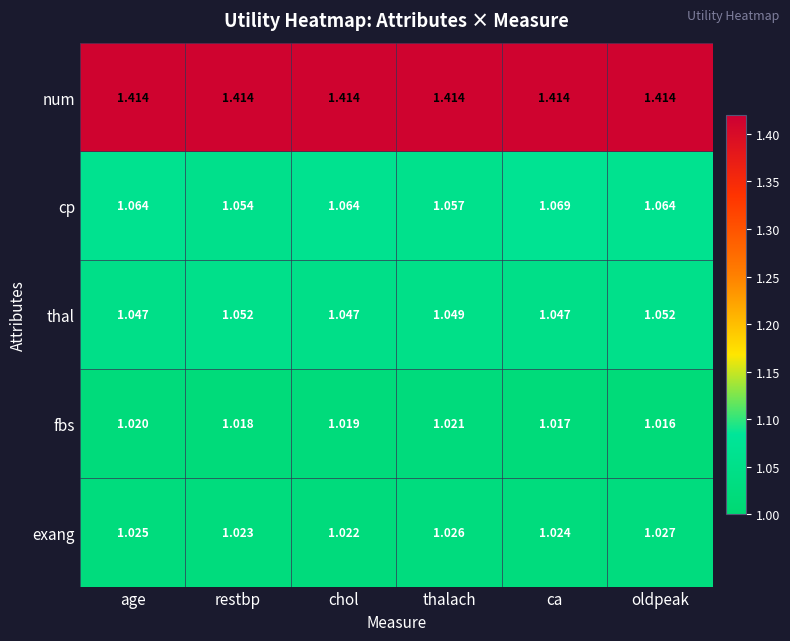

How many data points does each series have?

6